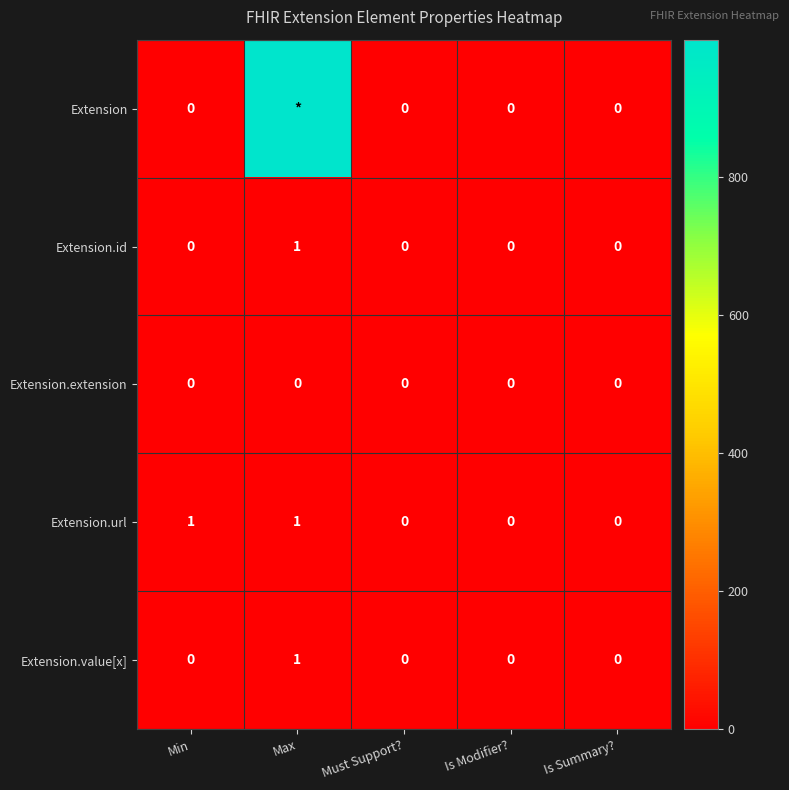

True or false: Extension.value[x] has a value of 0 at Is Modifier?.

True